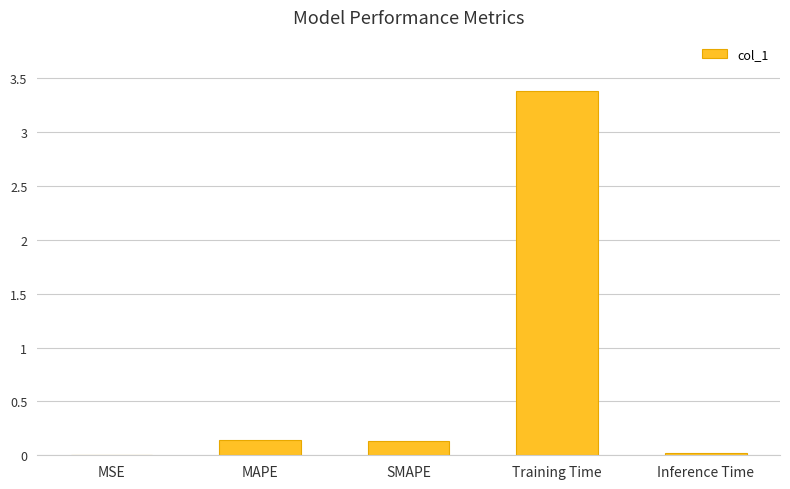

The chart shows a value of 0.0 at MSE. True or false?

True